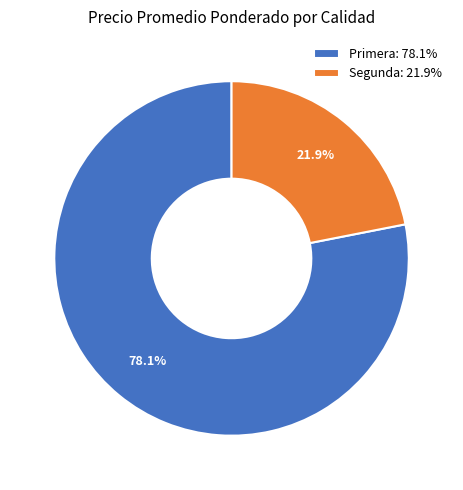

Does Primera: 78.1% represent more than half of the total?

Yes